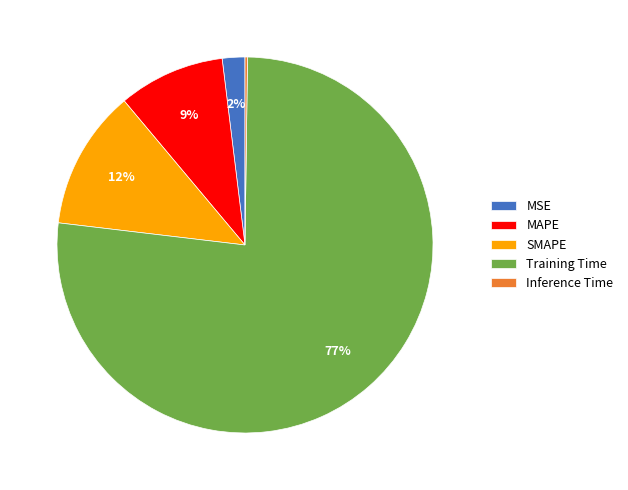

The Training Time slice represents 83% of the pie. True or false?

False